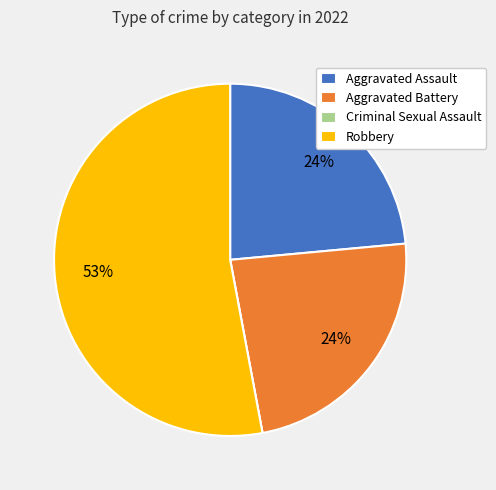

To the nearest percent, what is the average slice percentage?

25%